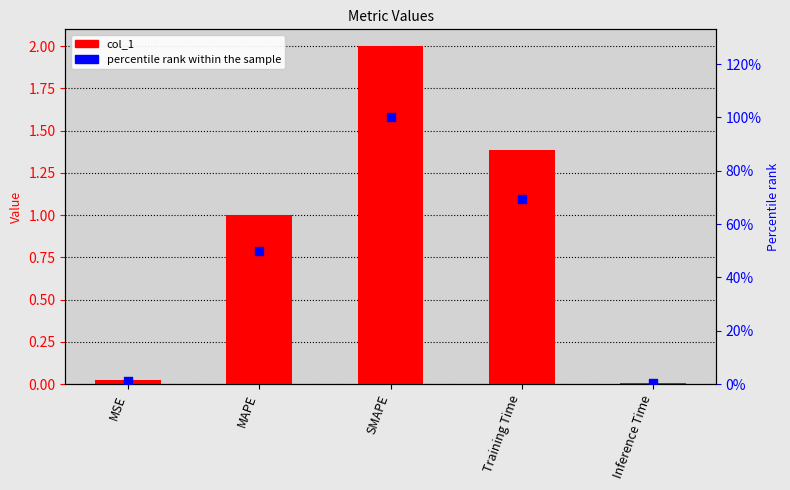

Is the value of percentile rank within the sample at SMAPE greater than the value of col_1 at SMAPE?

Yes